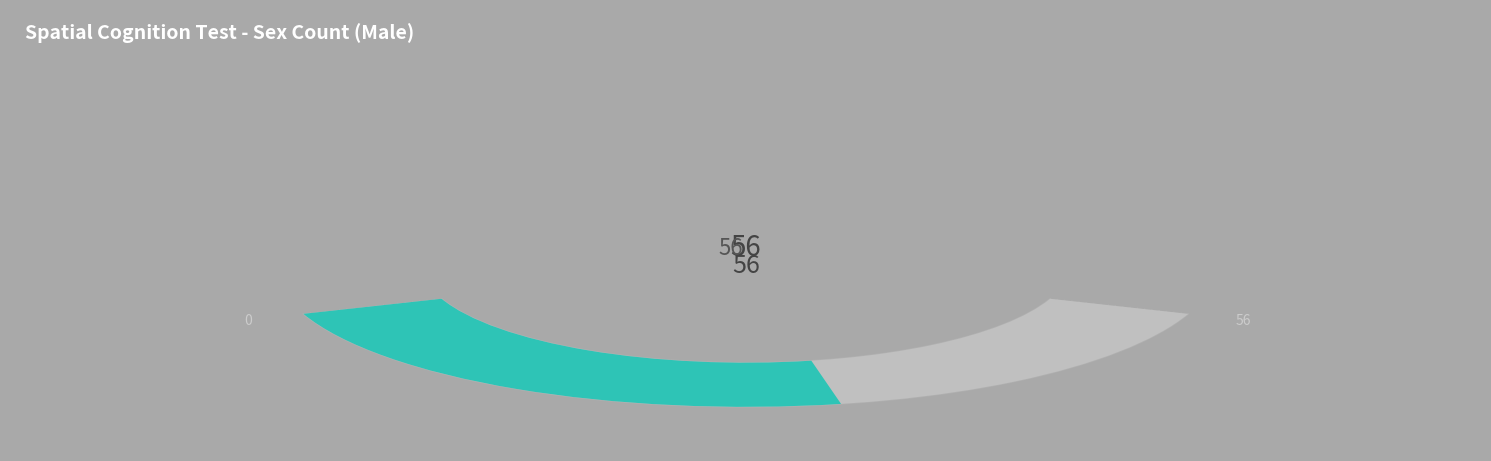

Is it true that Female is 53% of the pie?

False